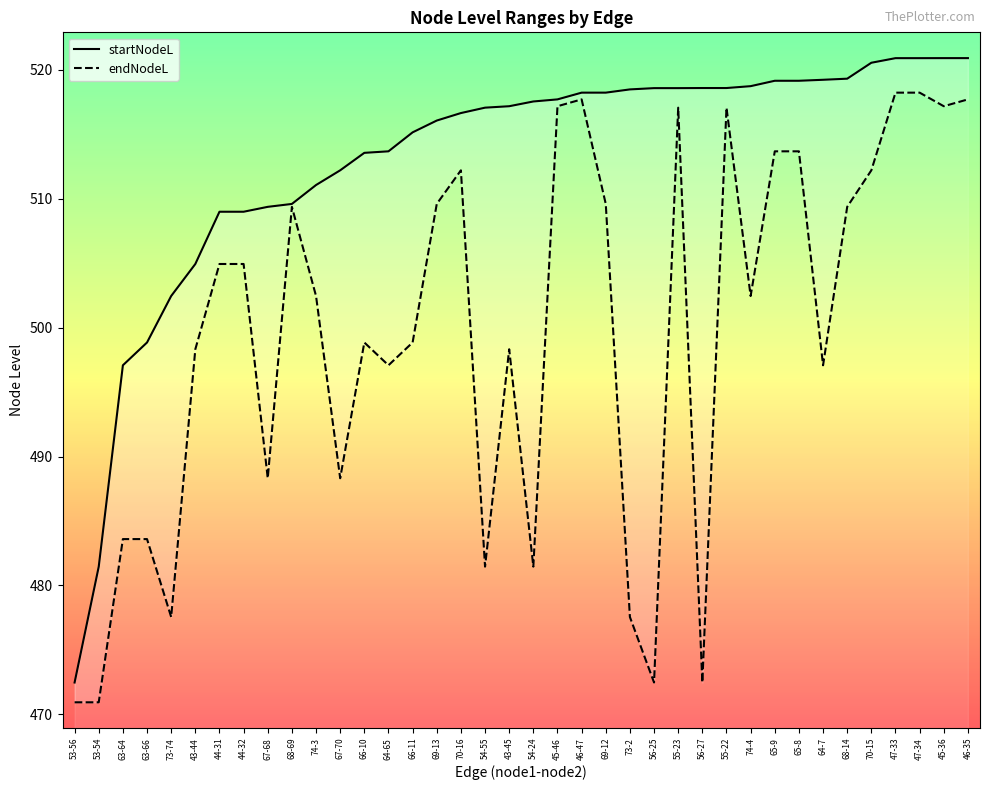

Which category has the lowest value in the startNodeL series?

53-56